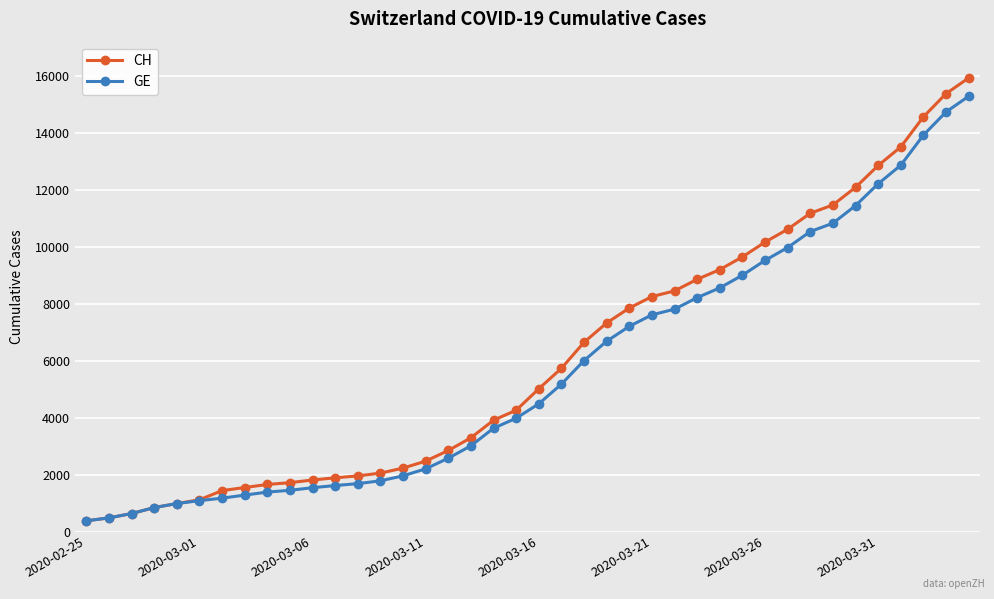

Which series has the widest spread of values?

CH